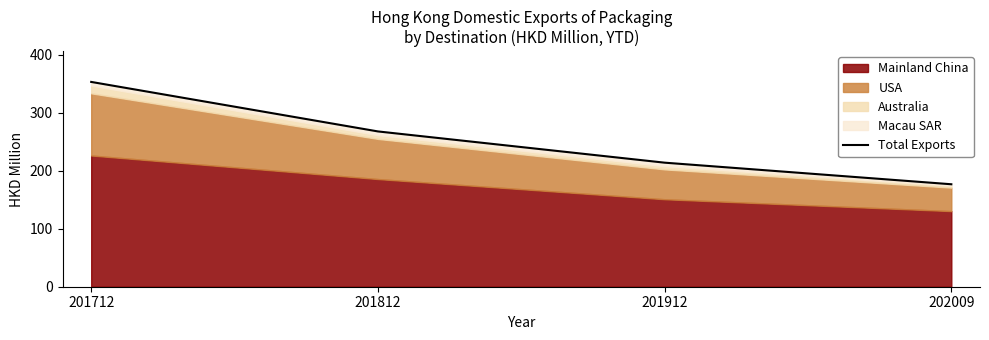

True or false: the data has more than 2 interior local peaks.

False